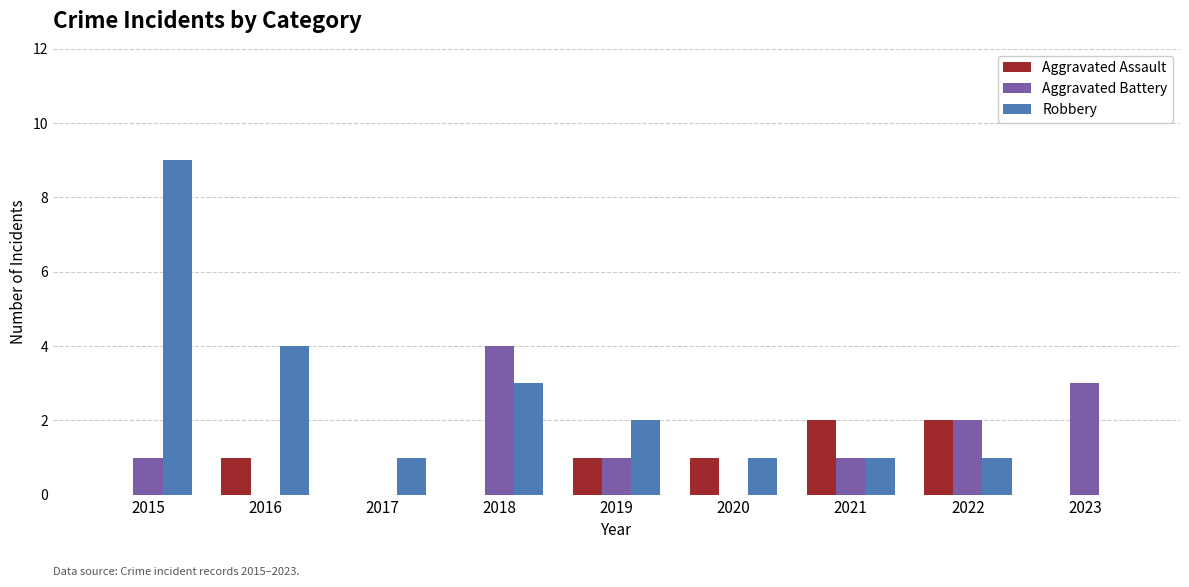

What is the difference between the Aggravated Assault values at 2020 and 2023?

1